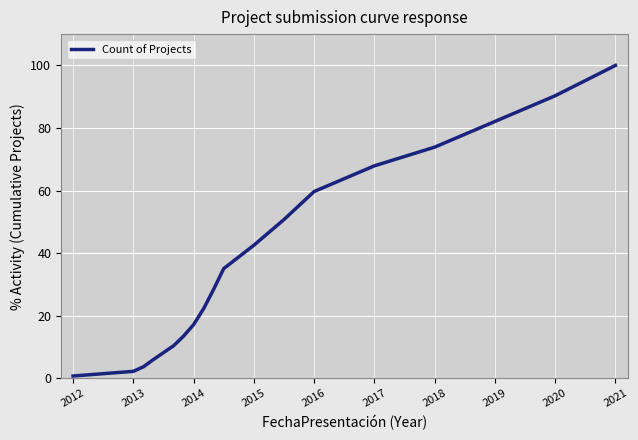

What is the maximum value shown in the chart?

100.0